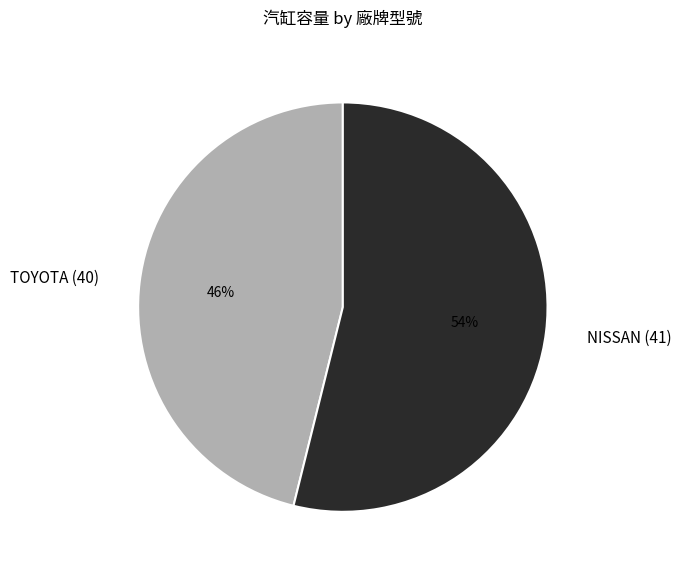

Which slice represents more than half of the pie?

NISSAN (41)